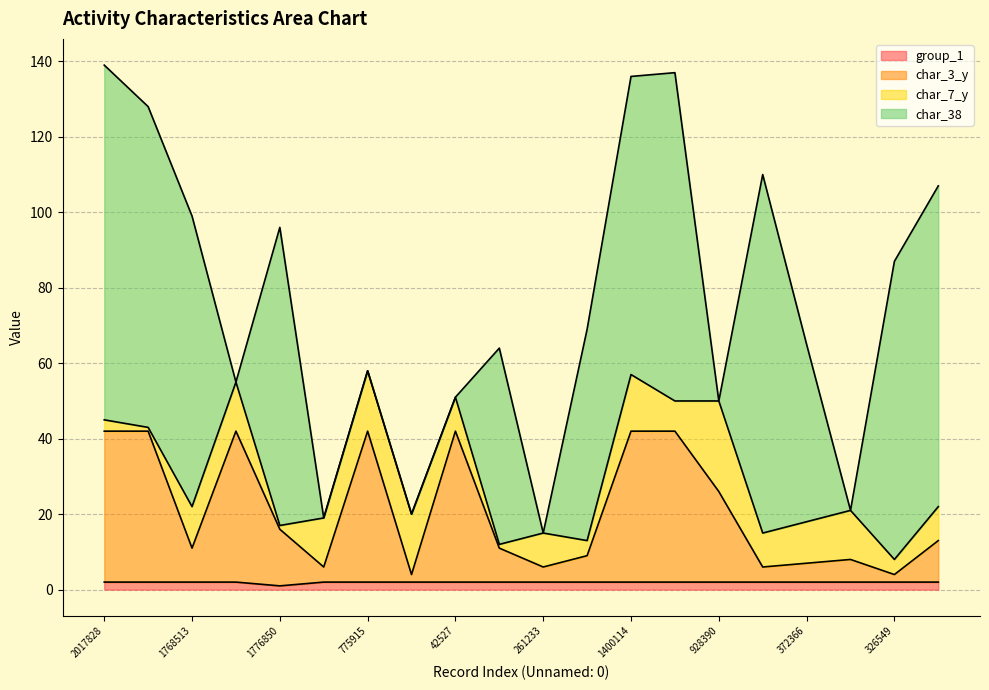

Where does the char_3_y series first go above 13?

2017828